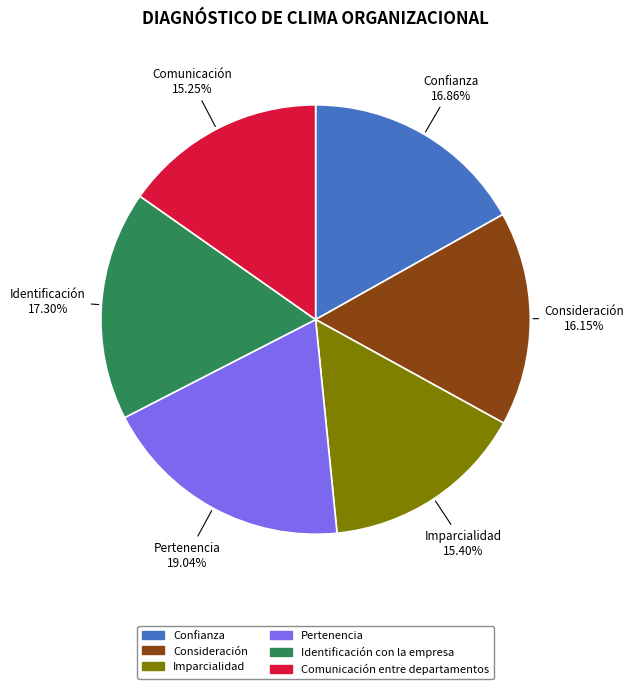

To the nearest percent, what is the average slice percentage?

17%